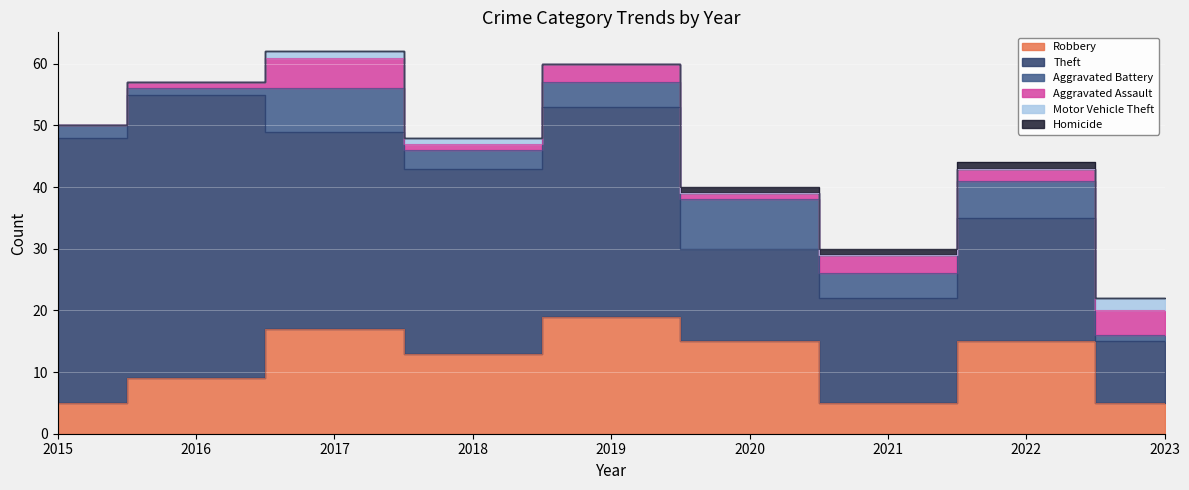

What is the sum of the Theft values at 2015 and 2018?

73